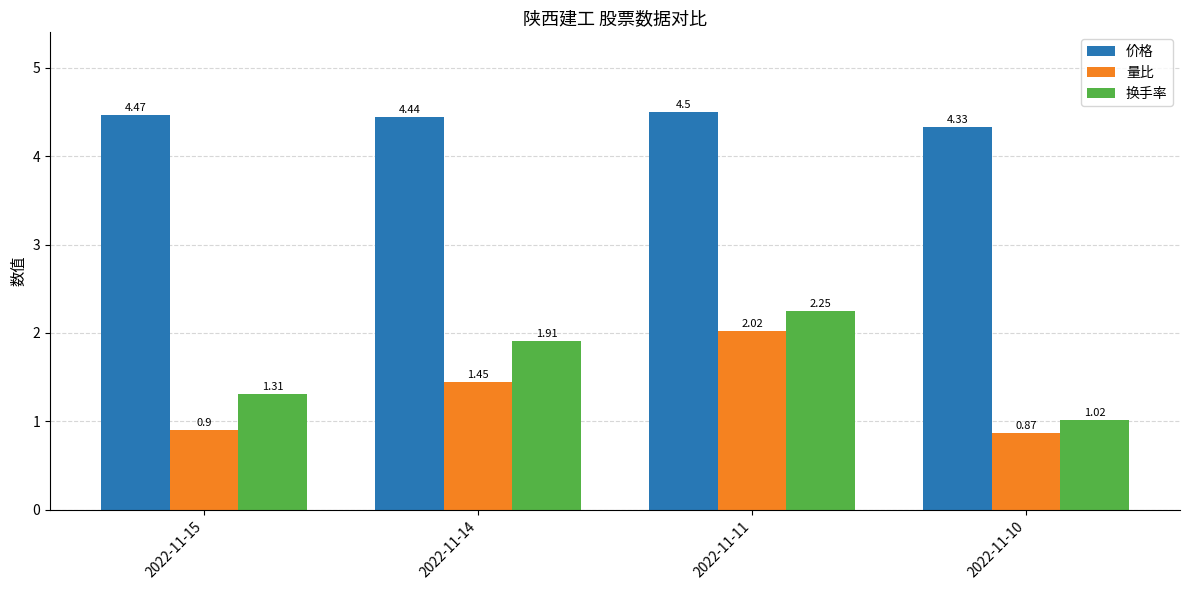

How many data points does each series have?

4